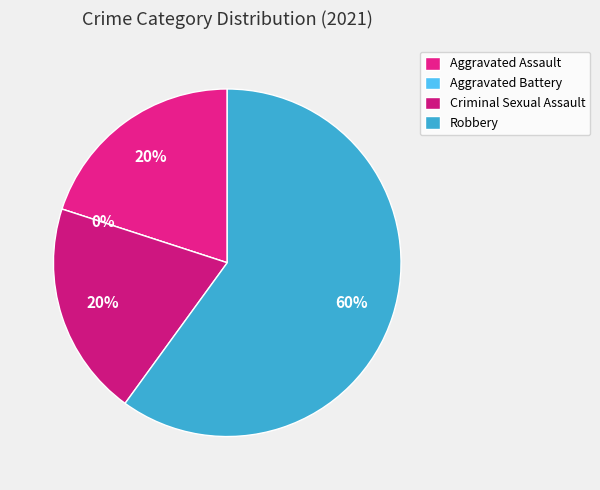

The Aggravated Battery slice represents 7% of the pie. True or false?

False